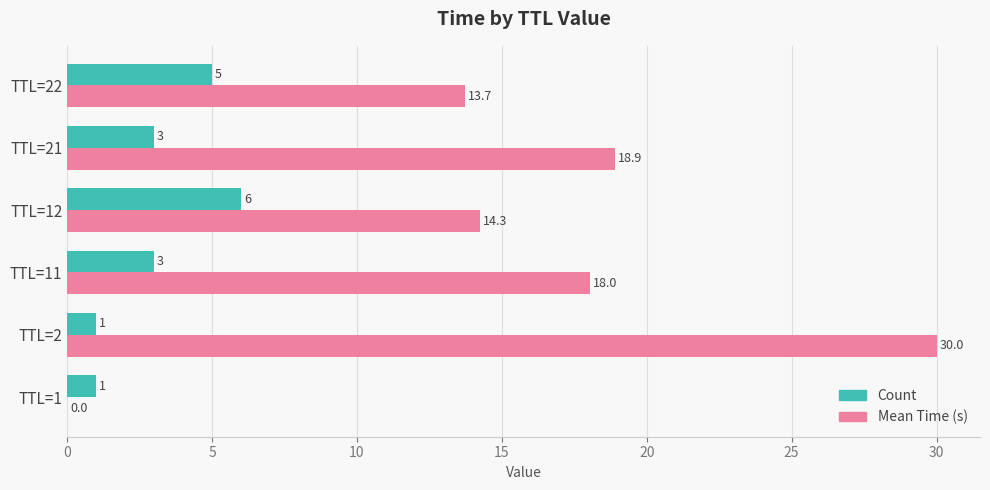

How many categories are shown in the chart?

6